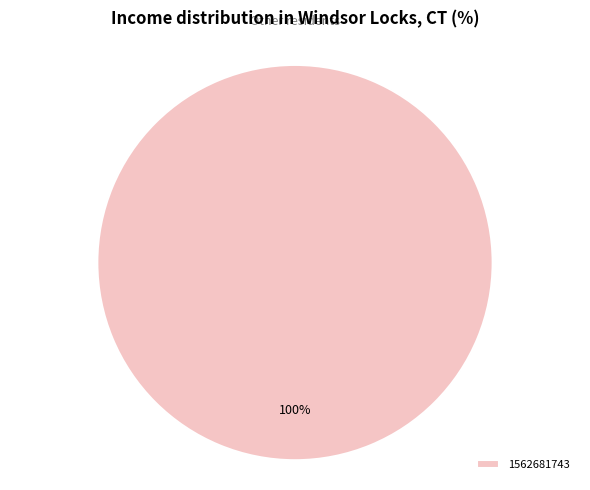

Does 1562681743 account for over 50% of the chart?

Yes